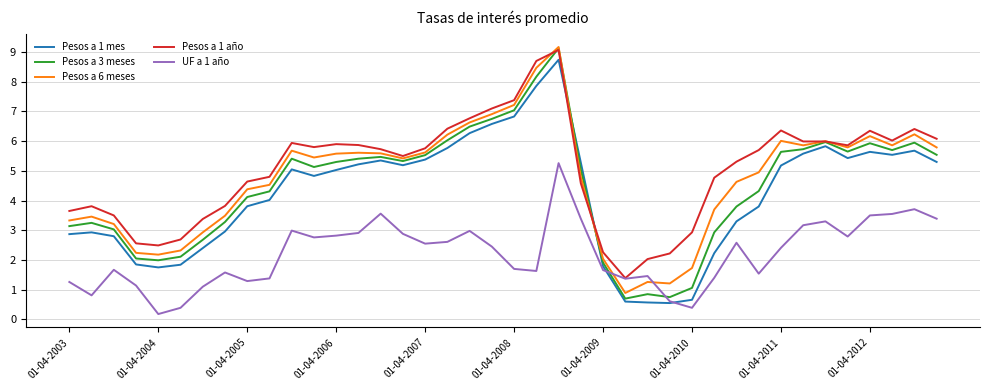

True or false: Pesos a 1 año has more than 0 interior local peaks.

True